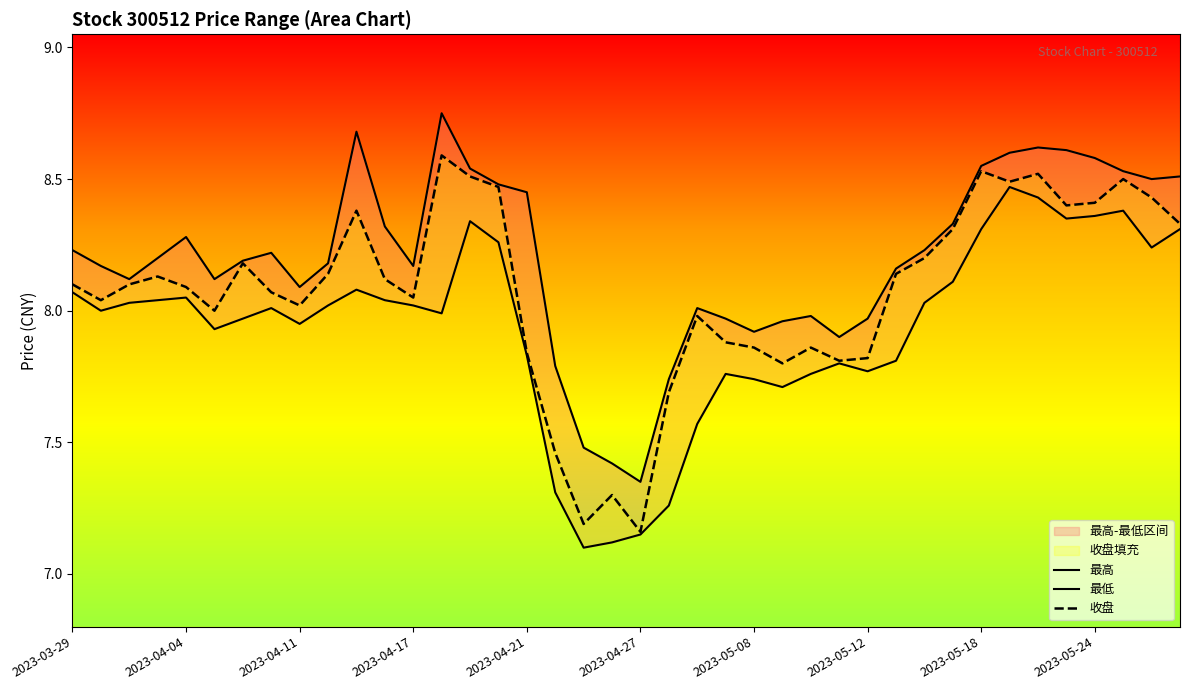

Is it true that 最低 equals 11.0 at 17?

False